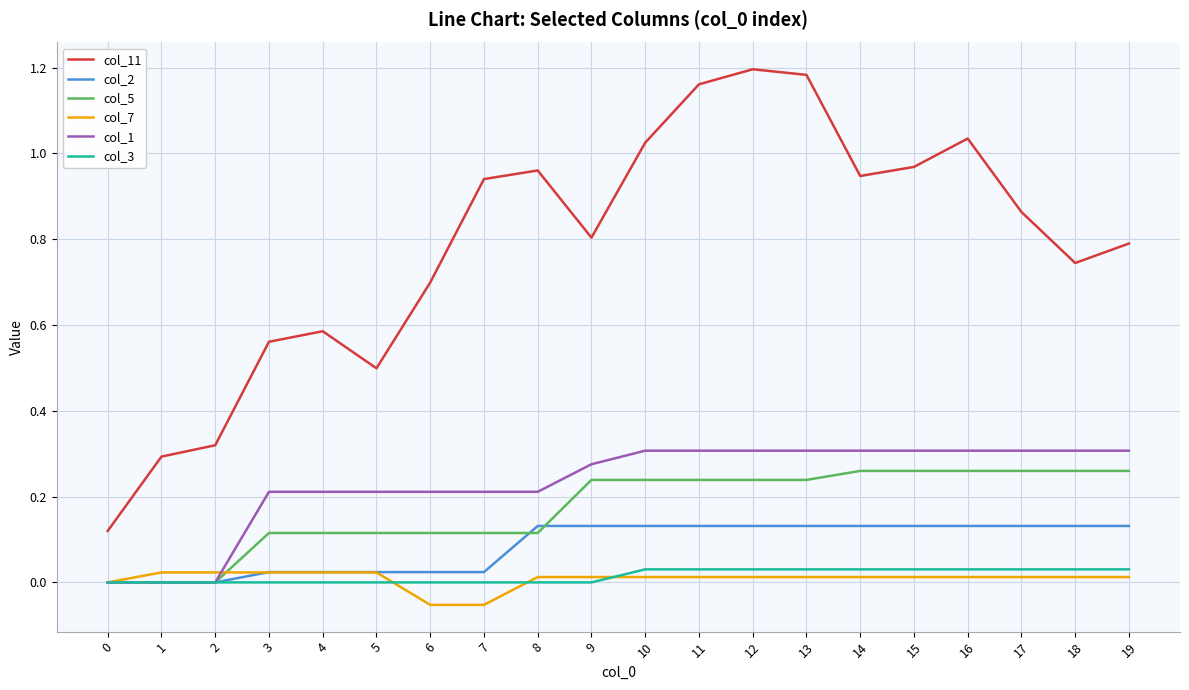

The col_5 series shows 0.1 at 12. True or false?

False